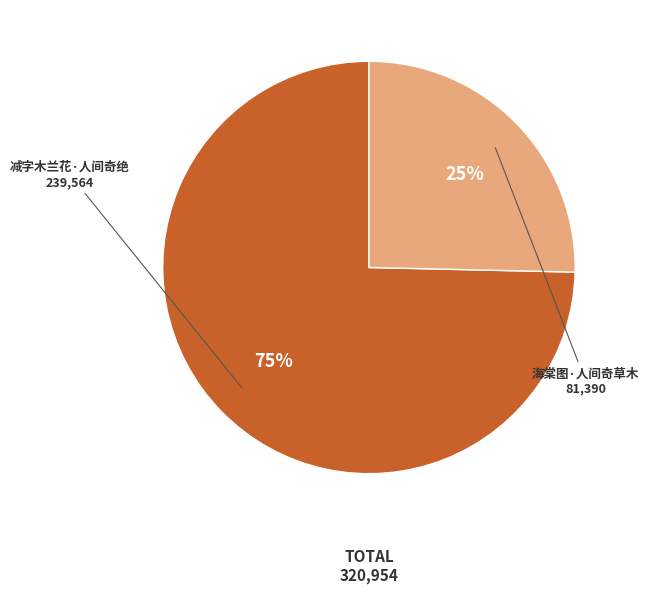

Count the number of slices in the pie.

2